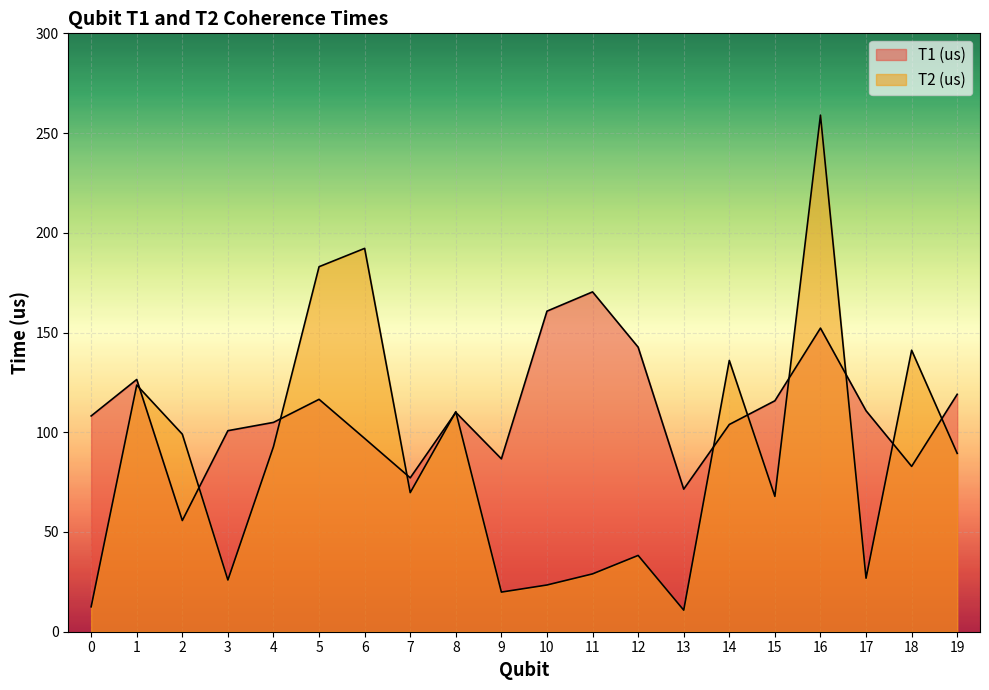

What is the difference between the second highest and minimum values in the T1 (us) series?

105.0